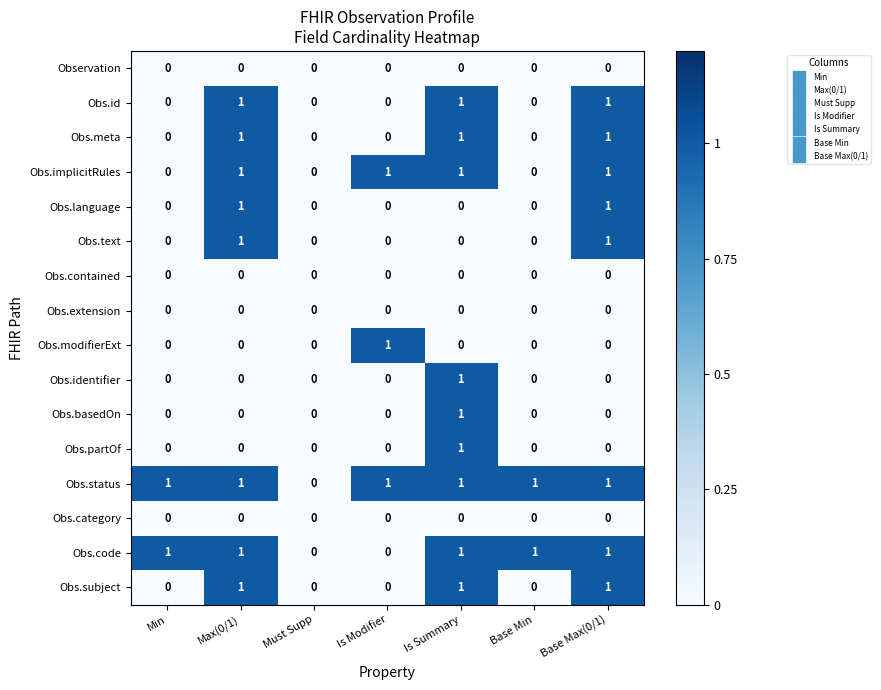

Which series has the largest total across all categories?

Obs.status